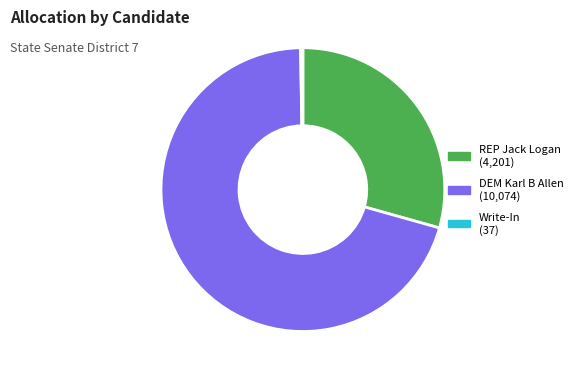

Is there any slice that represents more than half of the pie?

Yes